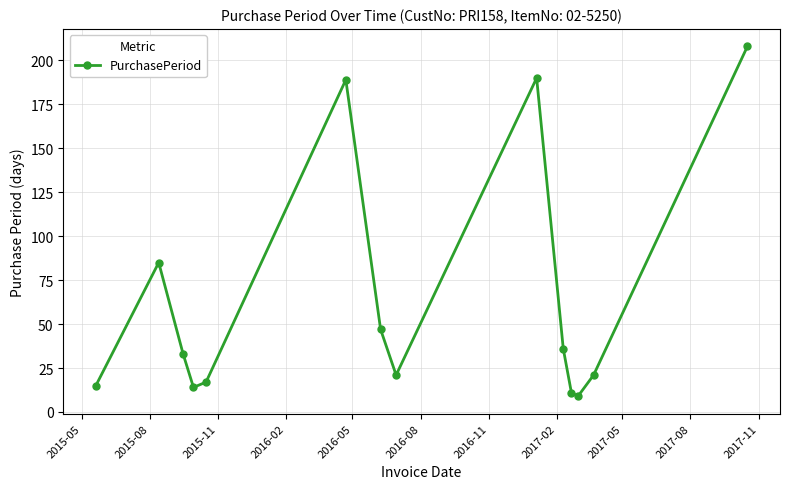

How many interior local valleys (lower than both neighbors) does the data have?

3